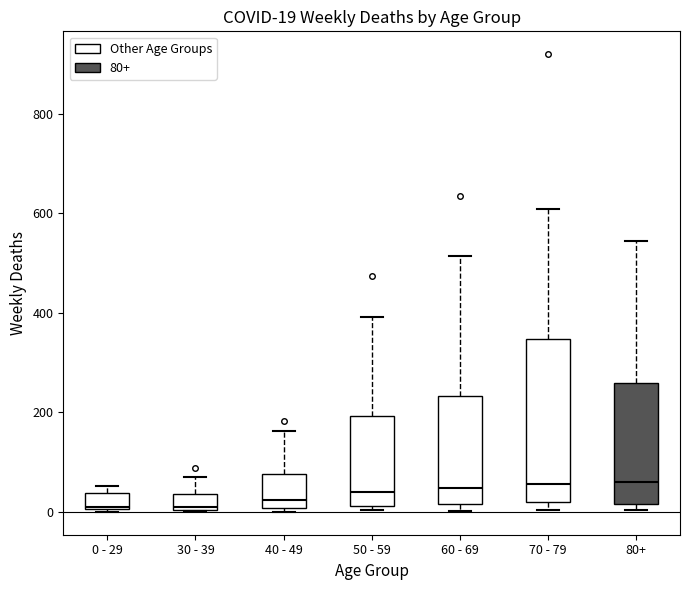

Comparing the boxes themselves (not the whiskers), which one is the tallest?

70 - 79